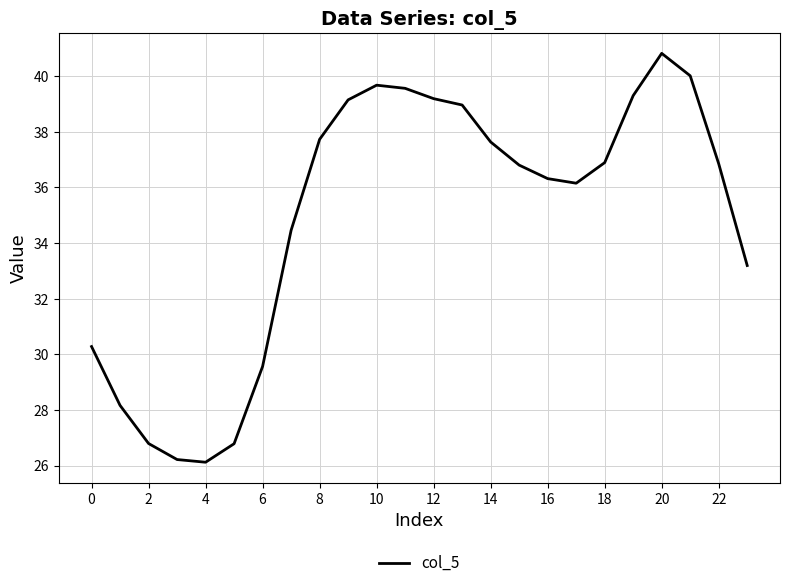

What is the difference between the second highest and minimum values?

13.9